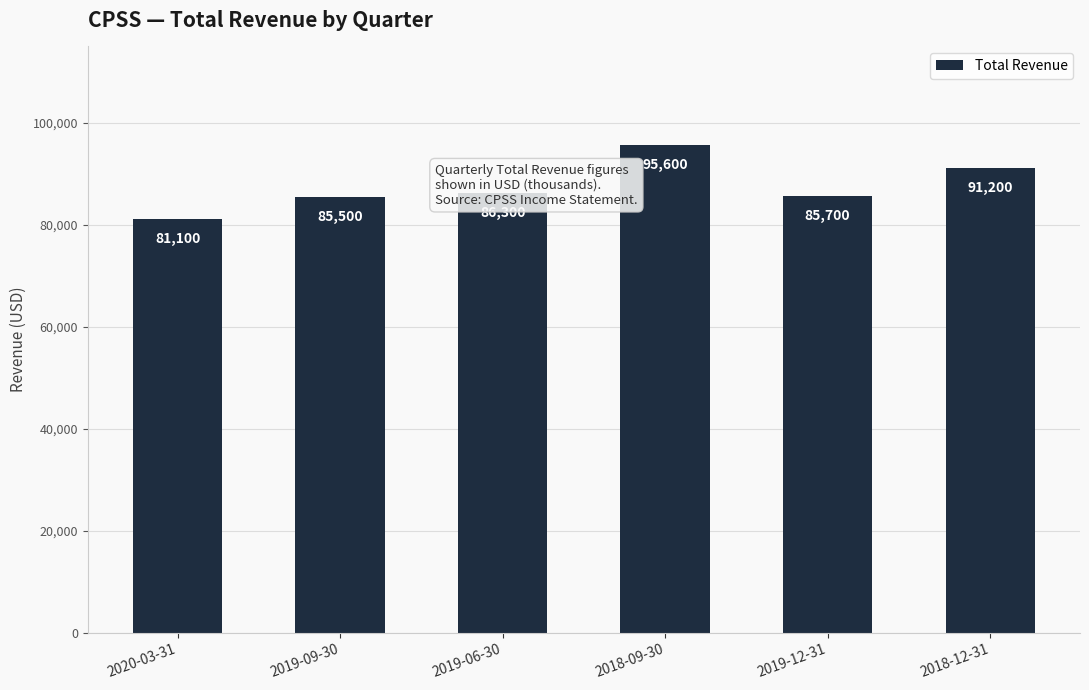

Rank the categories by value from highest to lowest.

2018-09-30, 2018-12-31, 2019-06-30, 2019-12-31, 2019-09-30, 2020-03-31